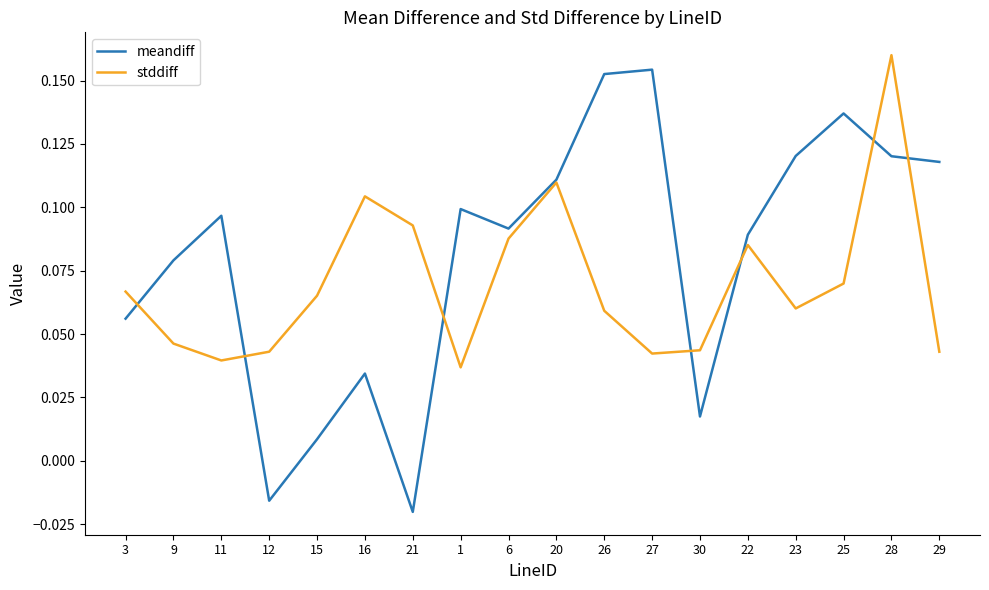

What position from the left is 25?

16